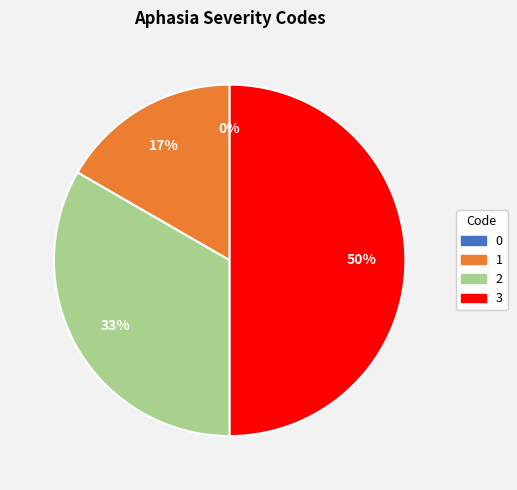

Which has a higher value, 0 or 2?

2